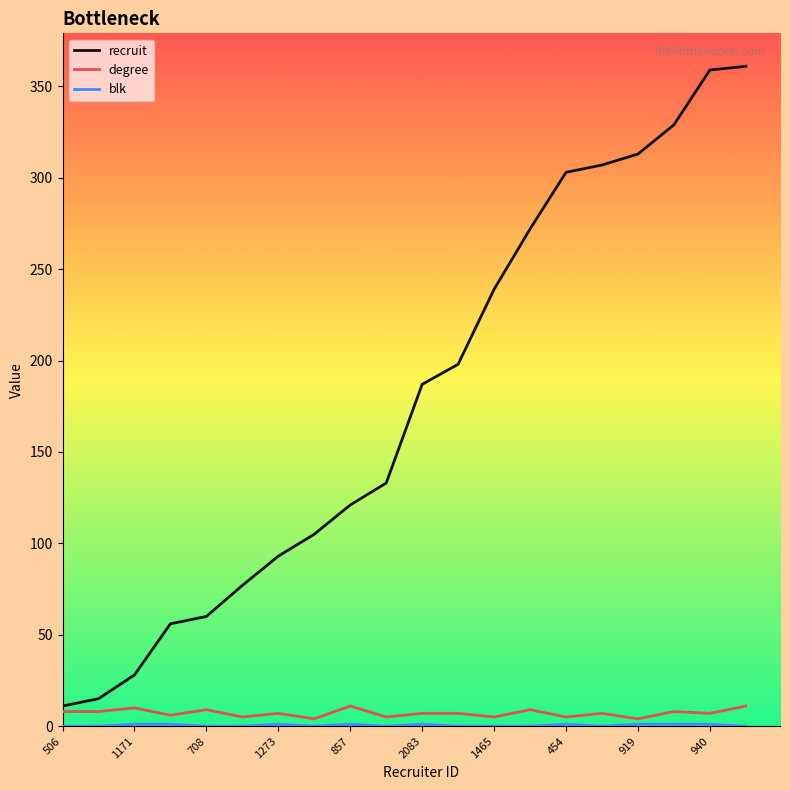

Which series has the widest spread of values?

recruit